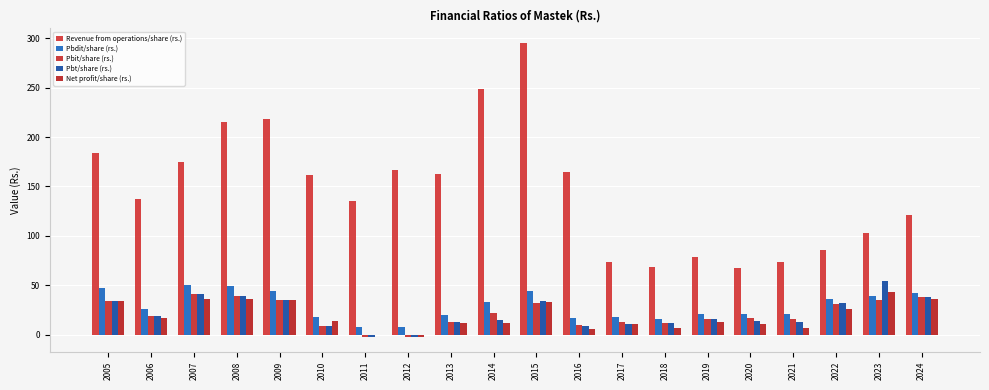

What is the value of the Net profit/share (rs.) bar at the 6th from the left?

13.7